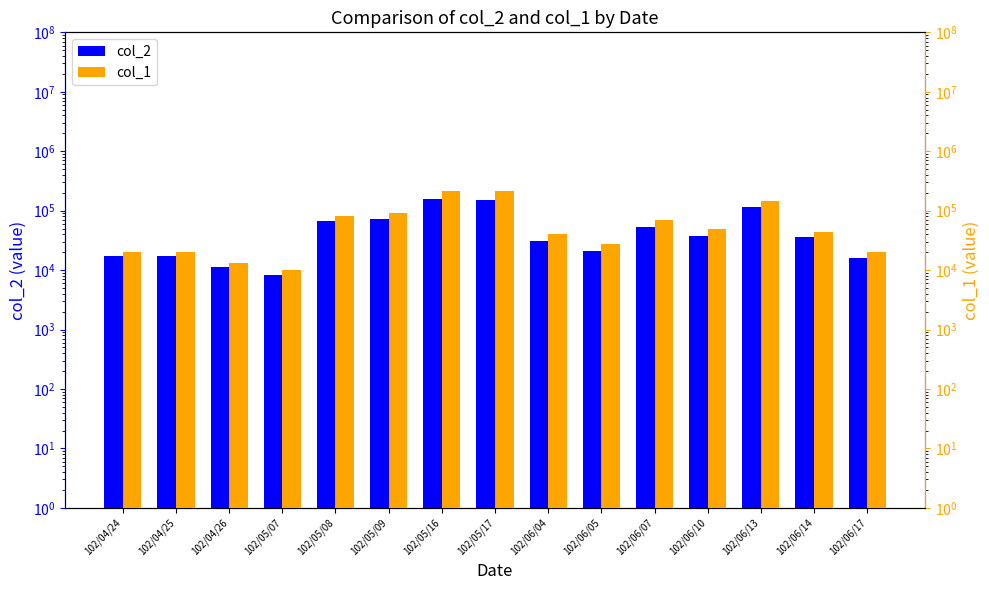

How many series are shown in this chart?

2